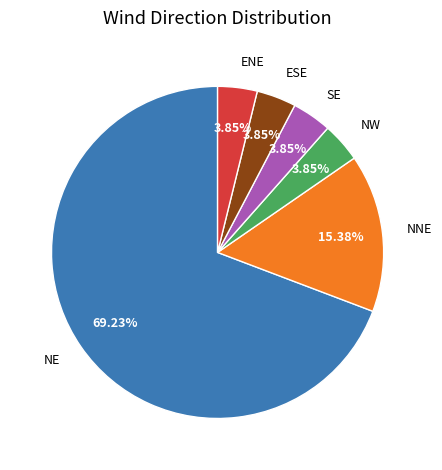

Count the number of slices in the pie.

6